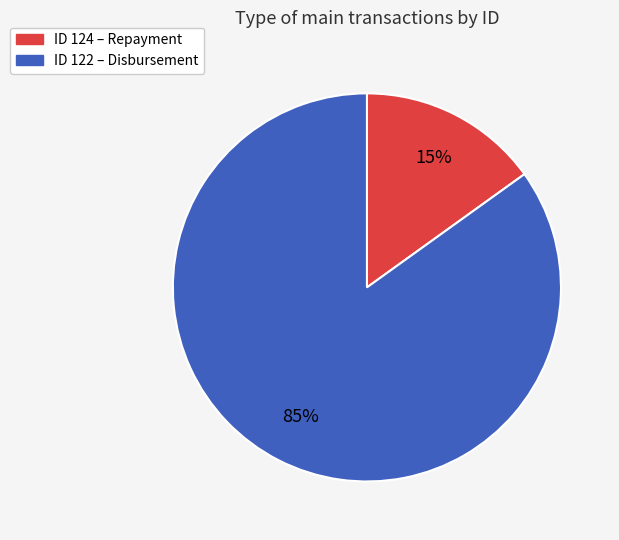

Is there any slice that represents more than half of the pie?

Yes